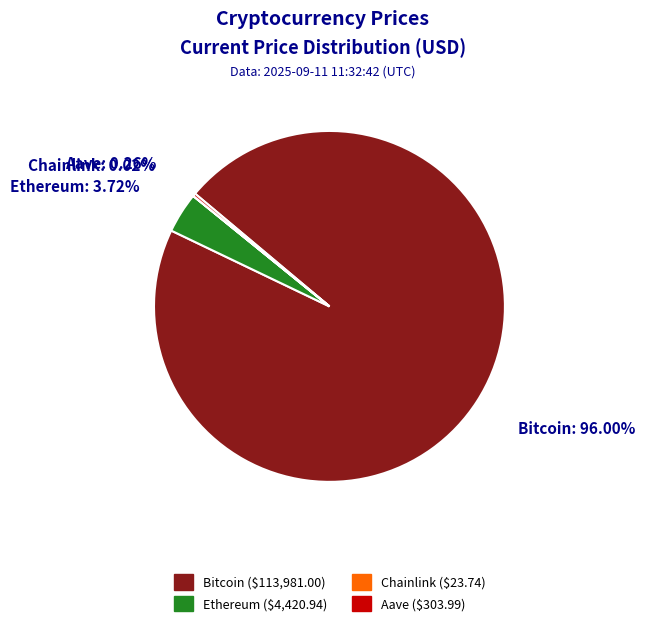

Which slice is the largest?

Bitcoin